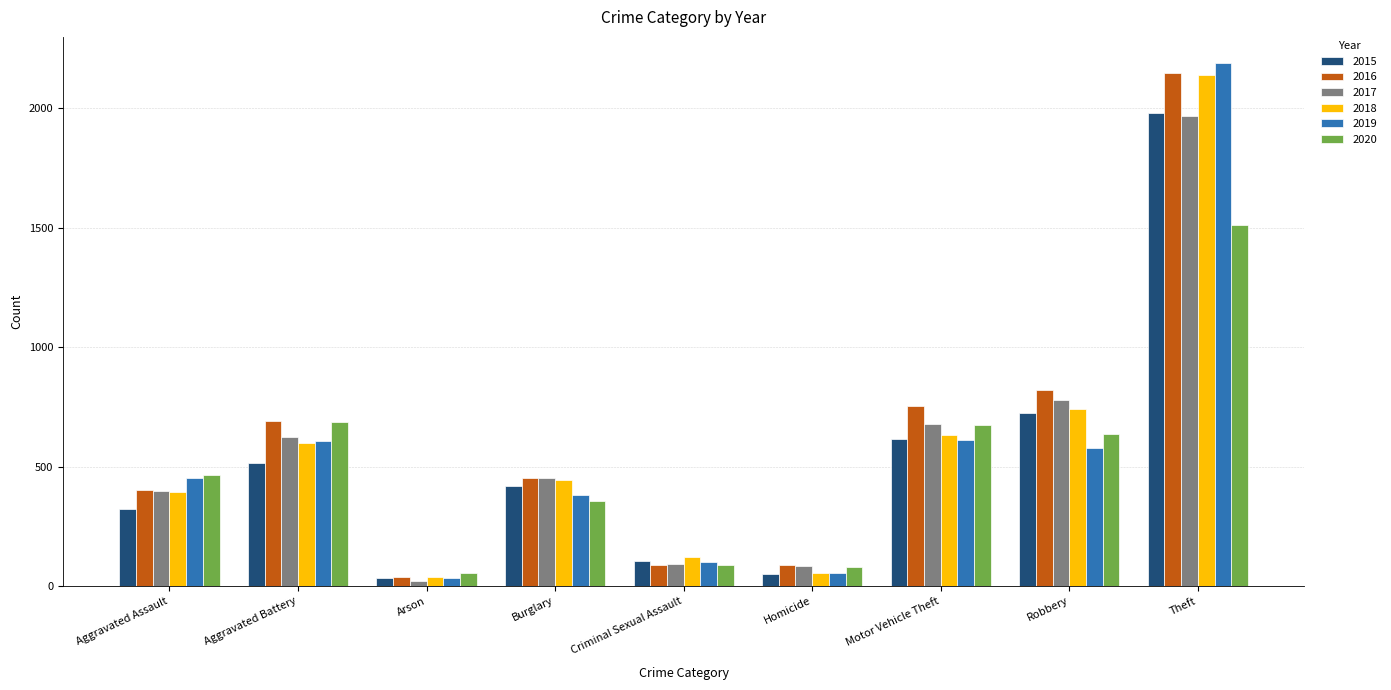

What position from the right is Burglary?

6